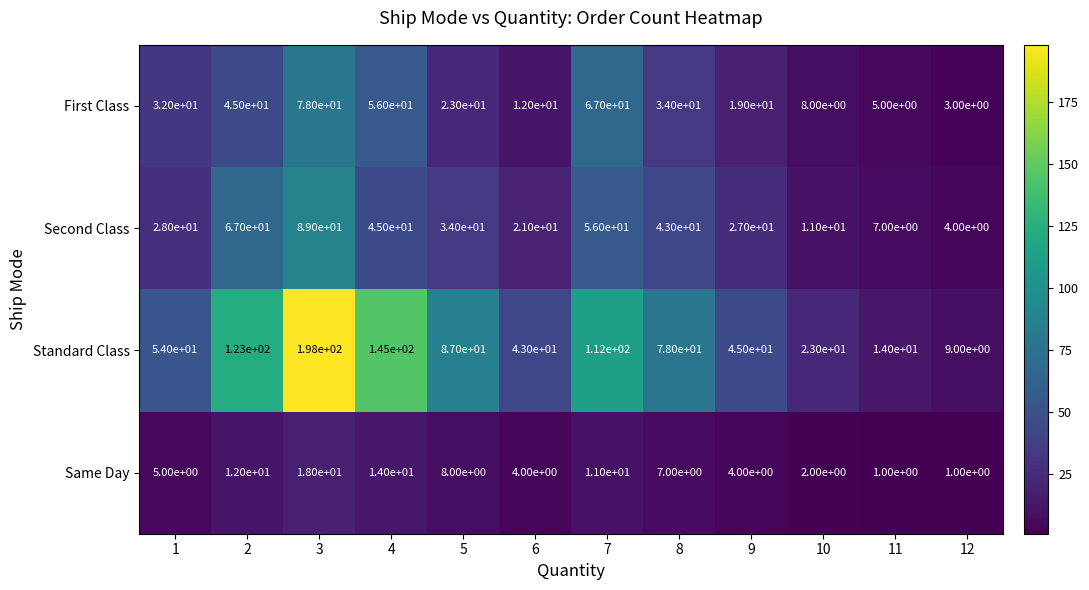

Which series has the widest spread of values?

Standard Class